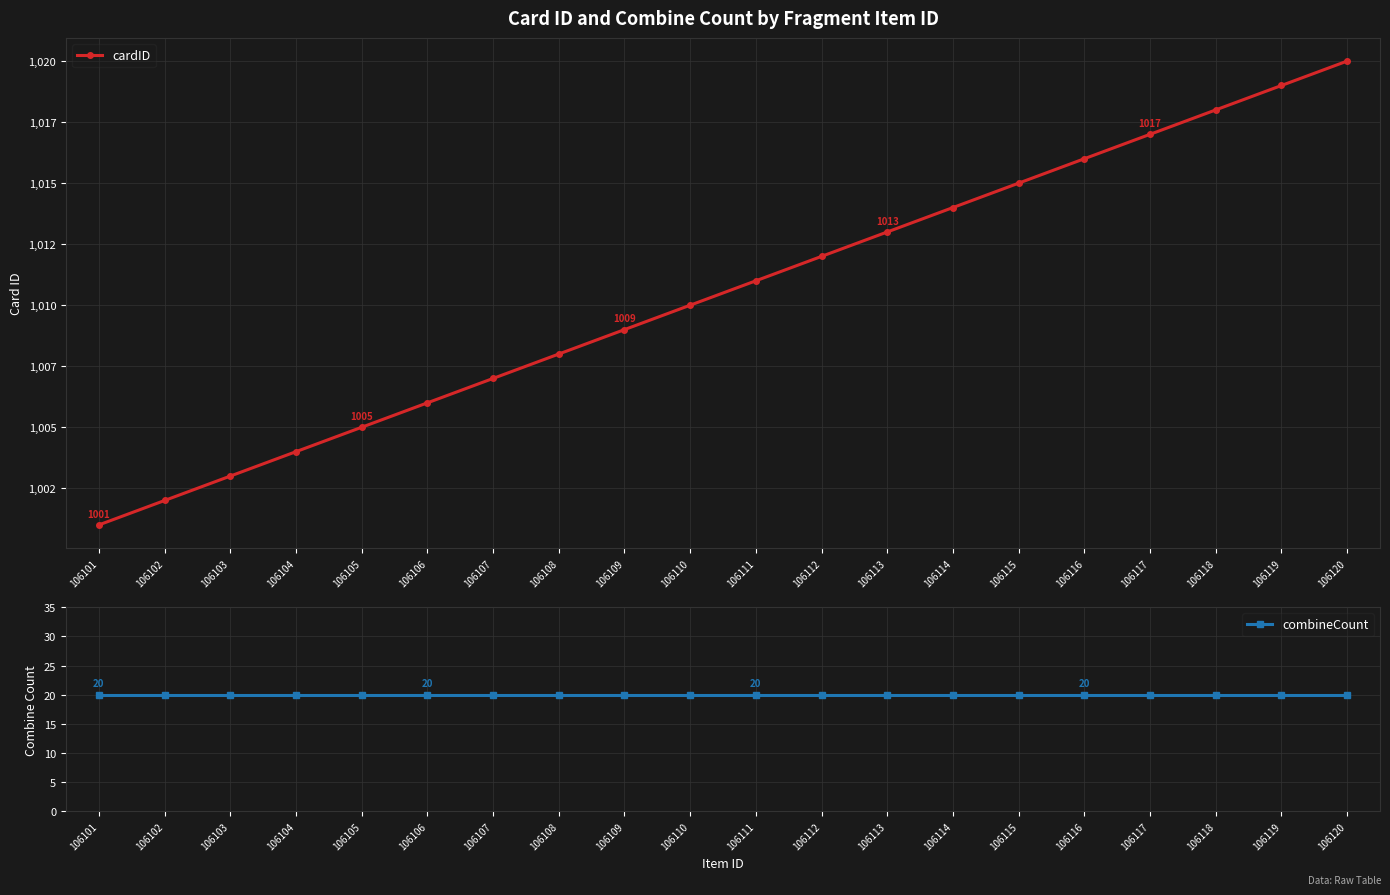

At which category is the sum across all series the highest?

106120